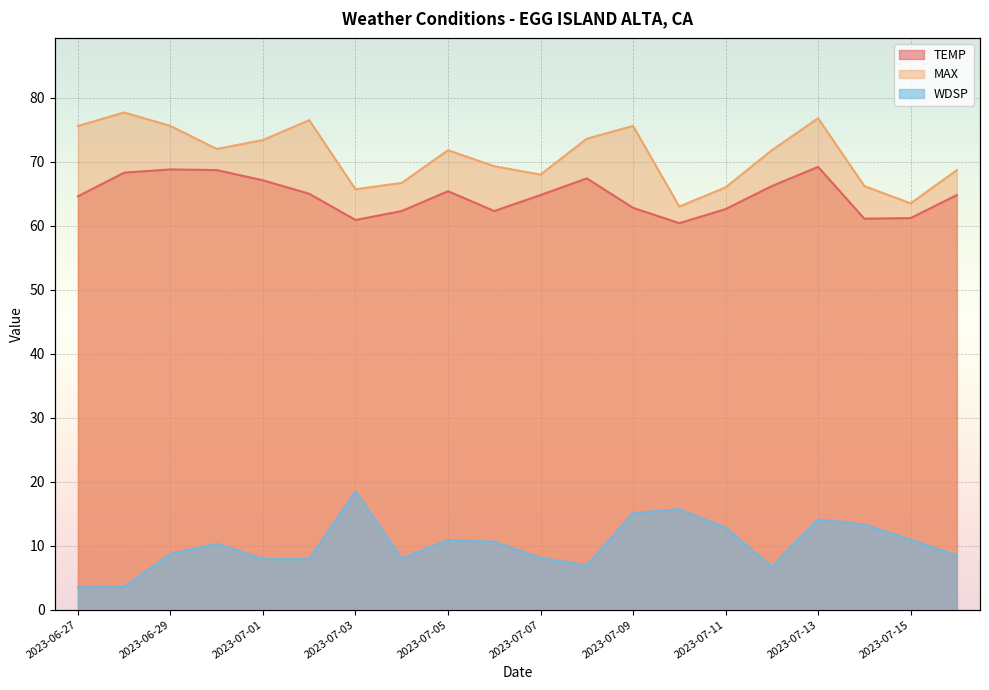

The value of MAX at 2023-07-13 is 102.2. True or false?

False